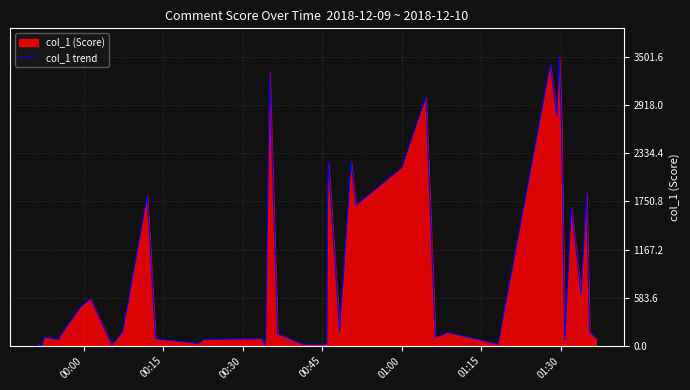

What is the sum of all values?

37550.7